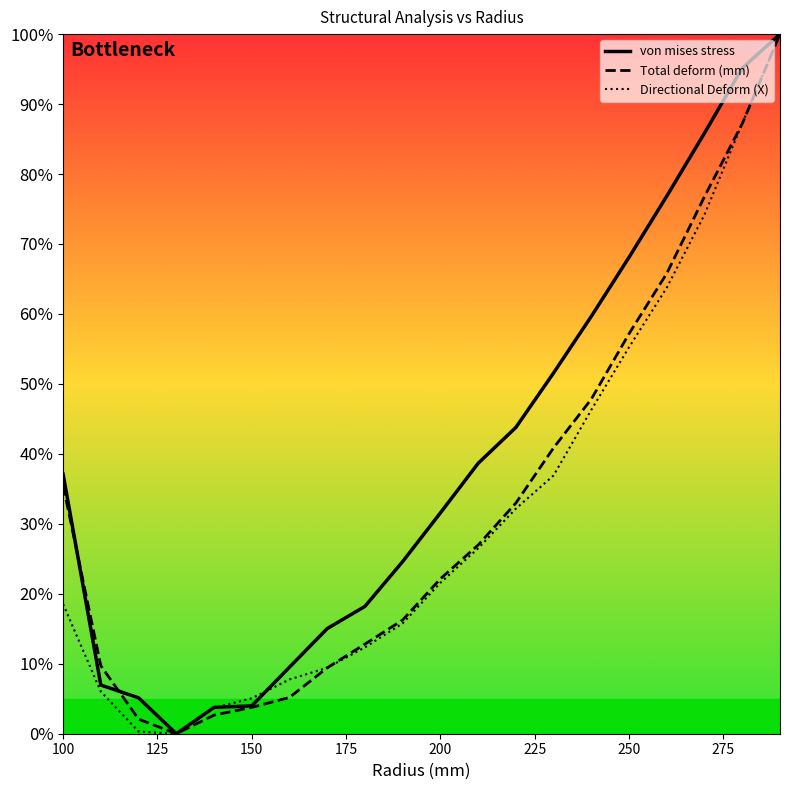

Count the number of categories in the chart.

20